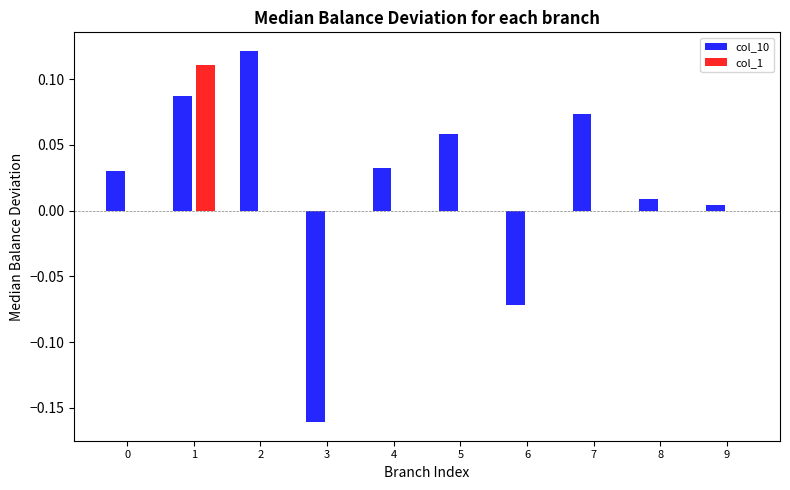

Is it true that col_1 equals 0.0 at 9?

True